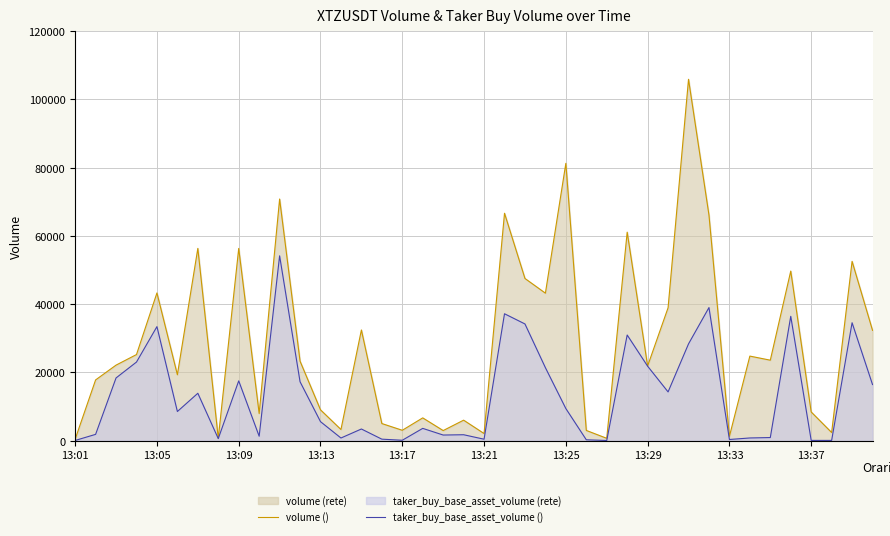

What is the maximum value shown in the chart?

105903.6